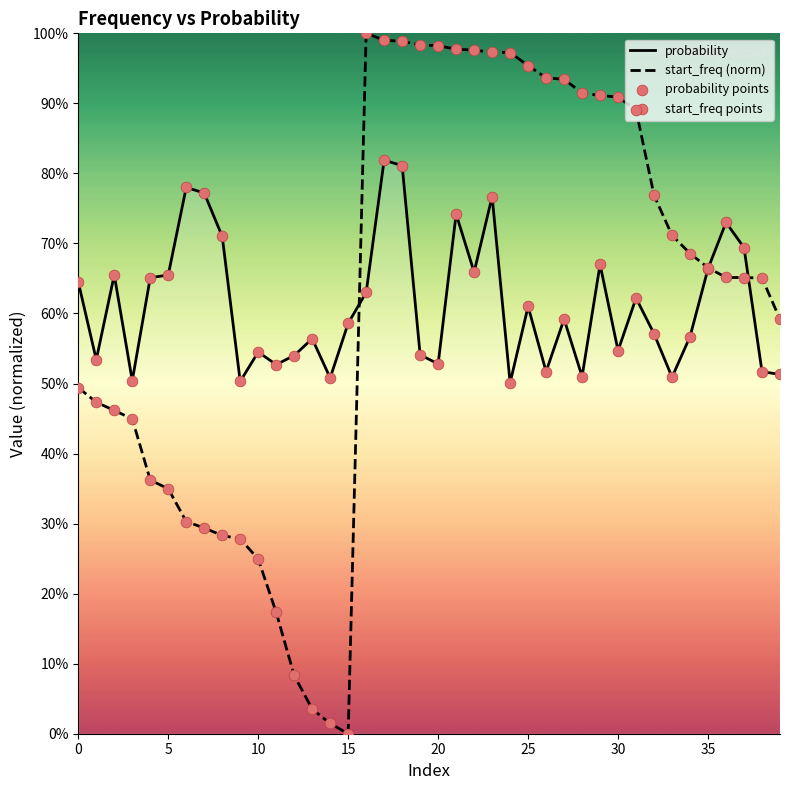

Which series contains the lowest Y value?

start_freq (norm)